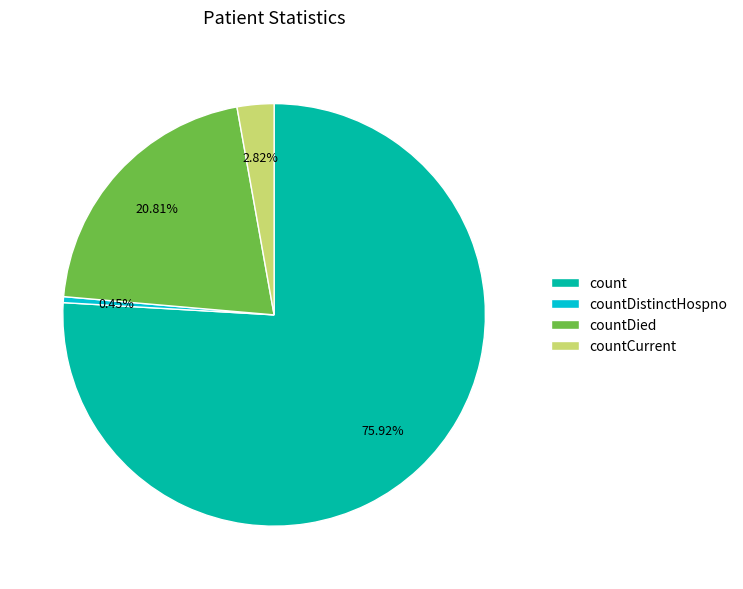

Approximately how many times larger is the value at countDied compared to count?

0.3